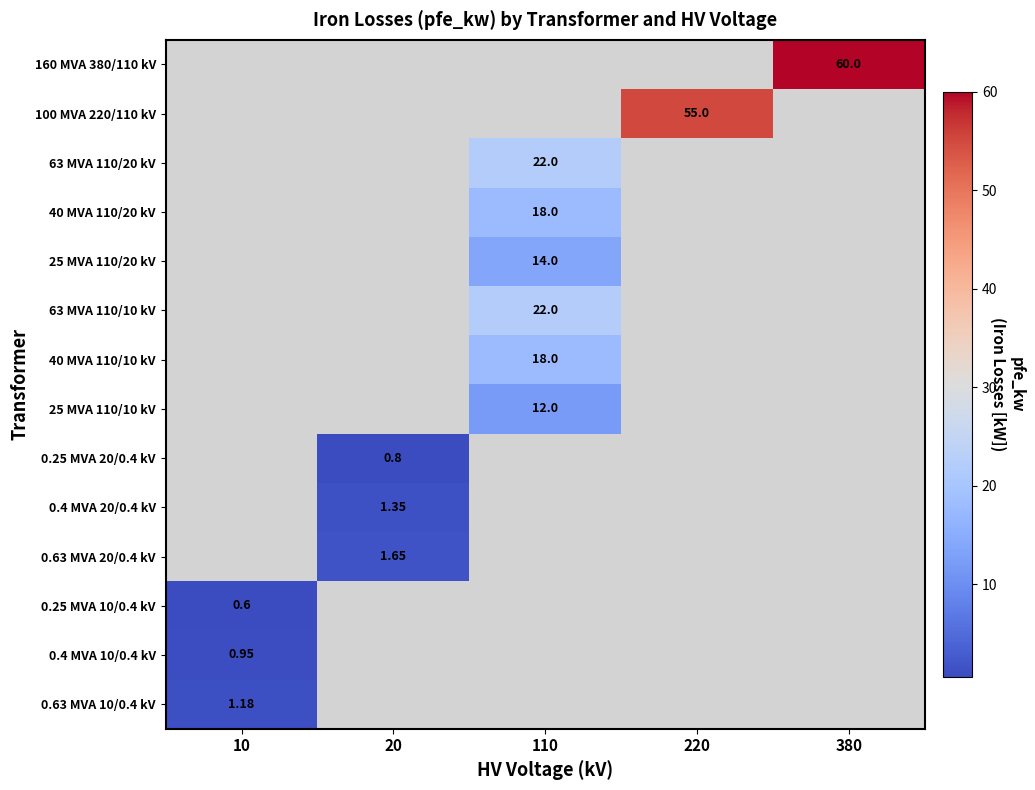

How many categories are shown in the chart?

5